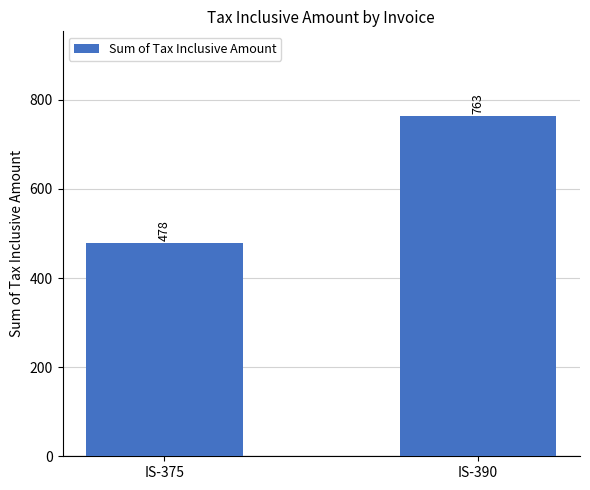

True or false: the data shows 285 at IS-375.

False